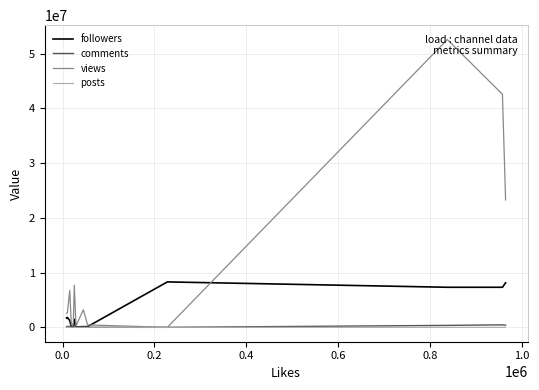

Which series has the largest total across all categories?

views